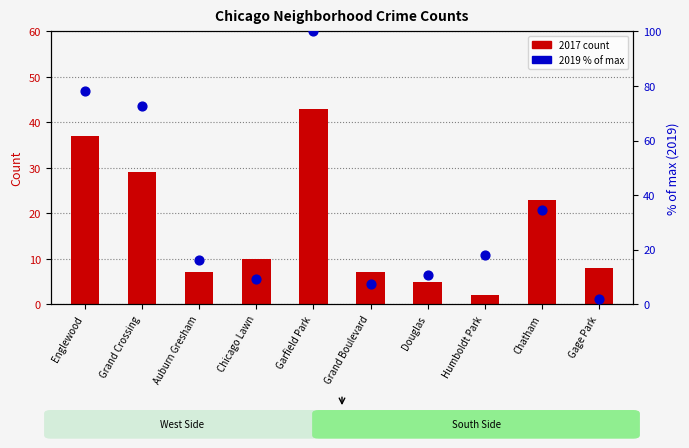

Which series reaches the maximum Y coordinate?

2019 % of max